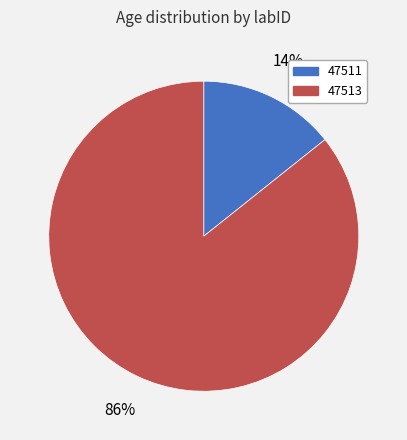

Between 47511 and 47513, which is larger?

47513